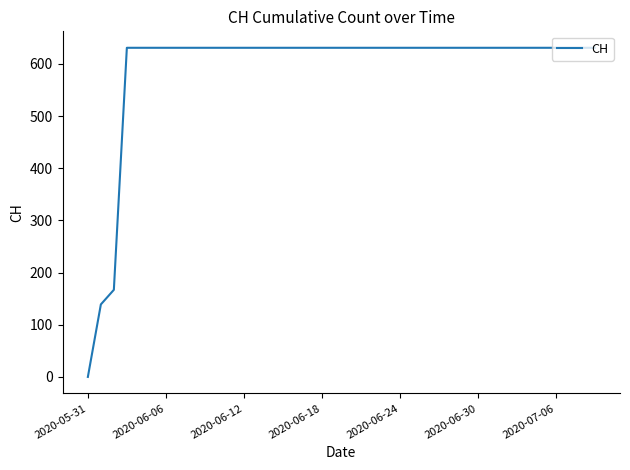

What is the difference between the maximum and minimum values?

631